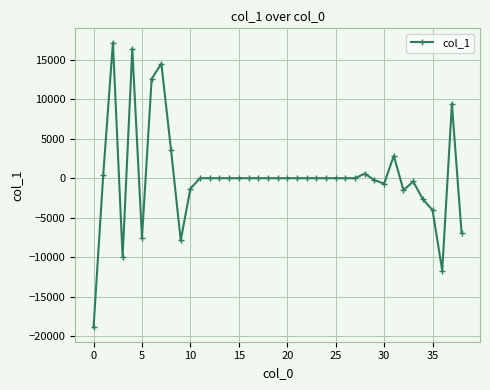

True or false: the data has more than 2 interior local peaks.

True